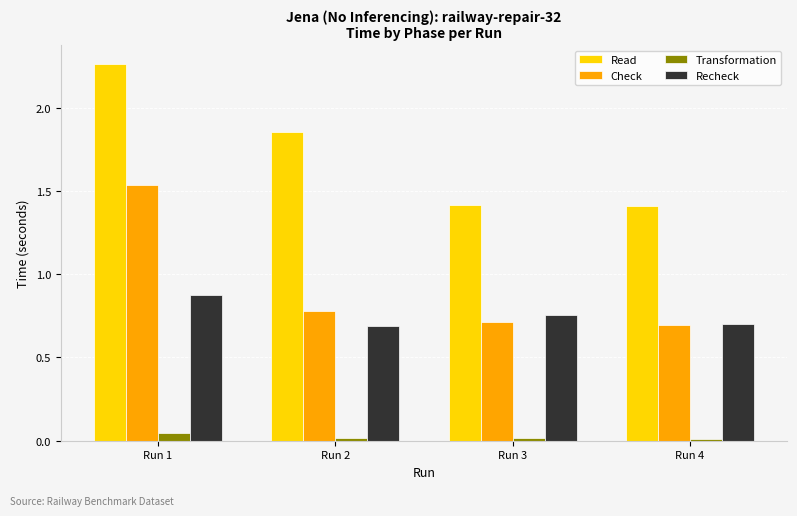

Where is Check nearest to the value 1?

Run 2